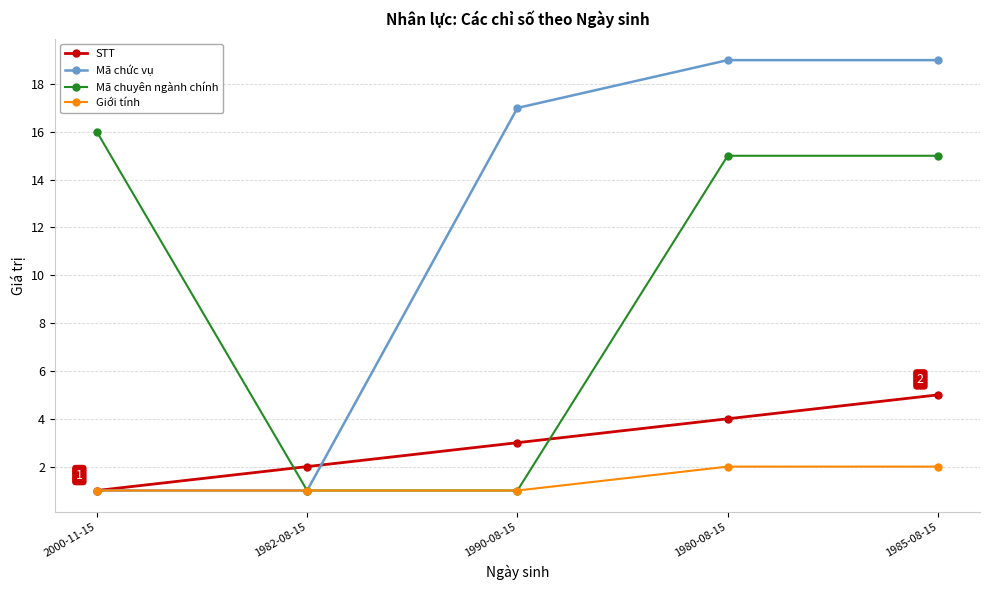

At which label does STT reach its peak?

1985-08-15